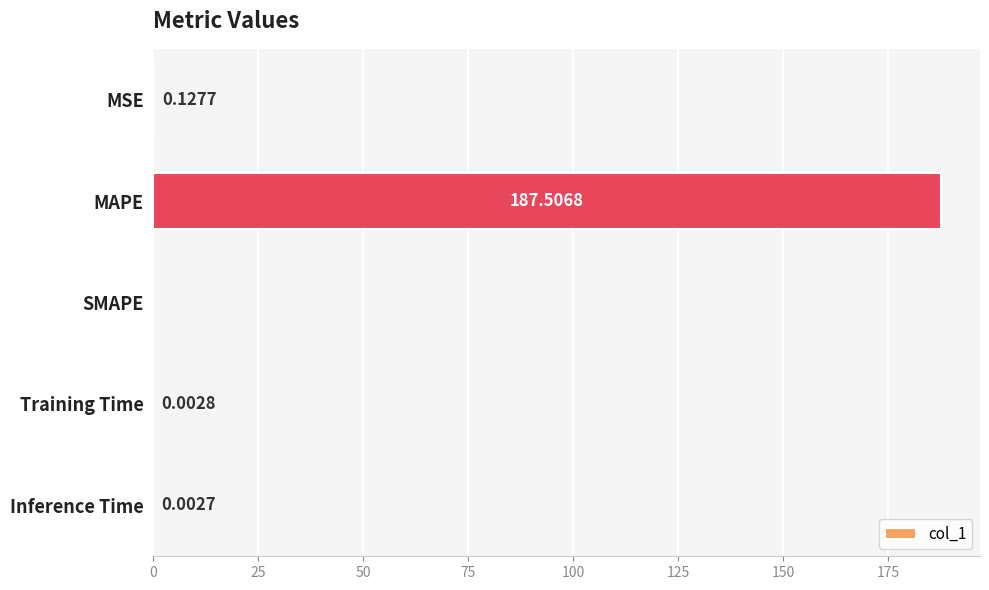

What is the greatest value displayed?

187.5